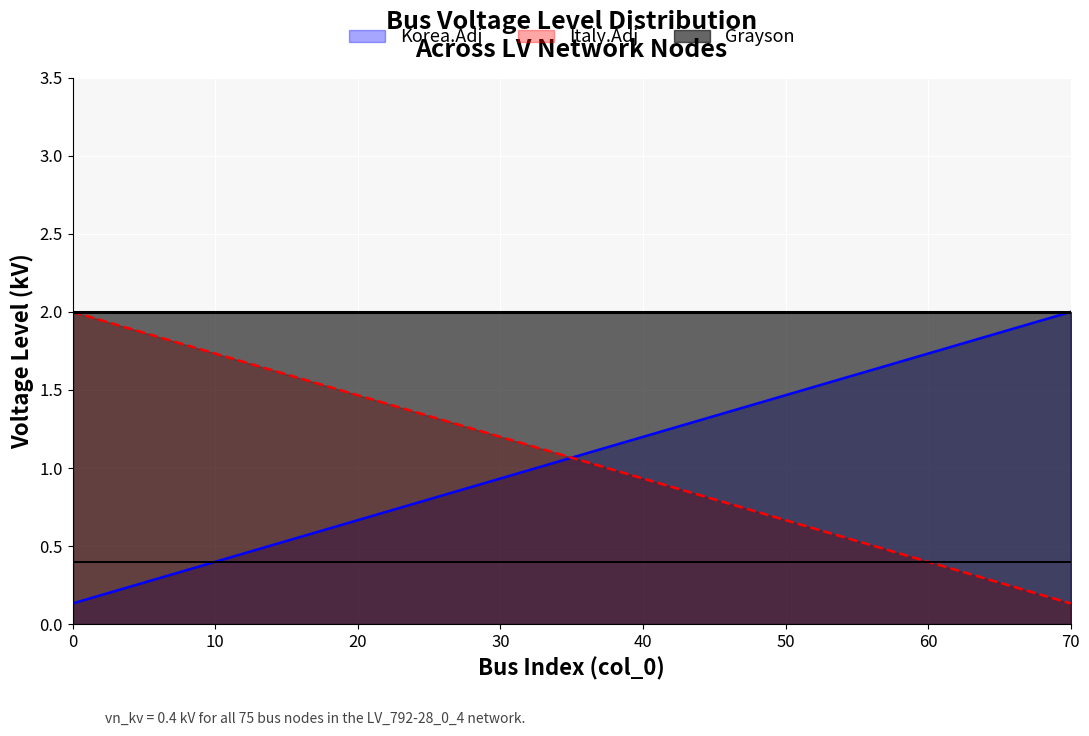

The value of Korea.Adj at 30 is 0.3. True or false?

False